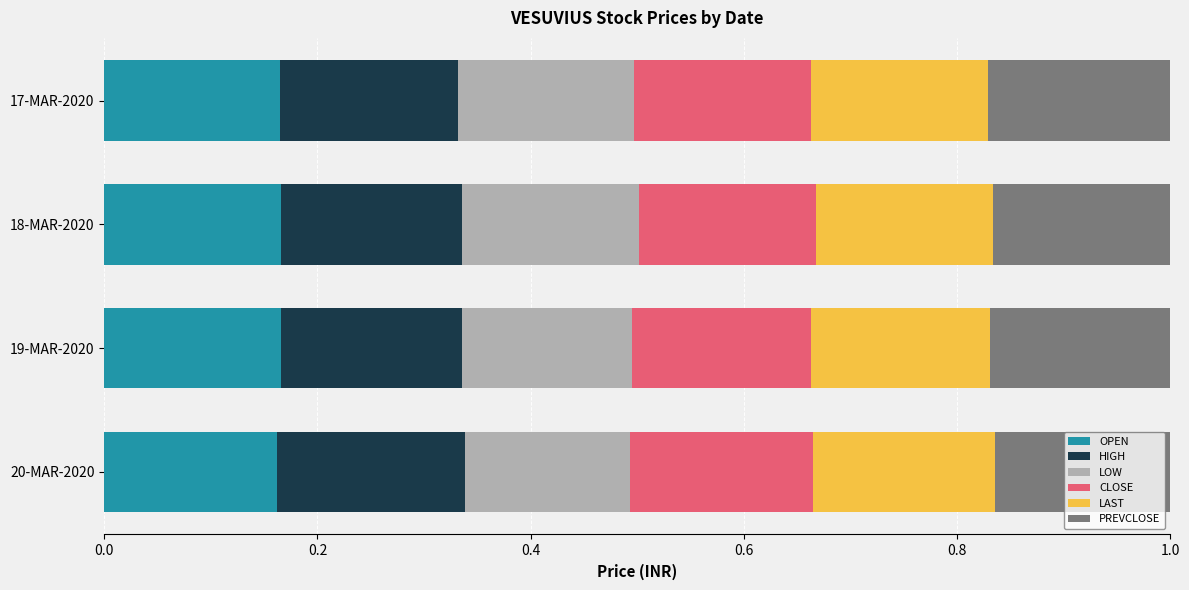

Count the number of data series in this chart.

6